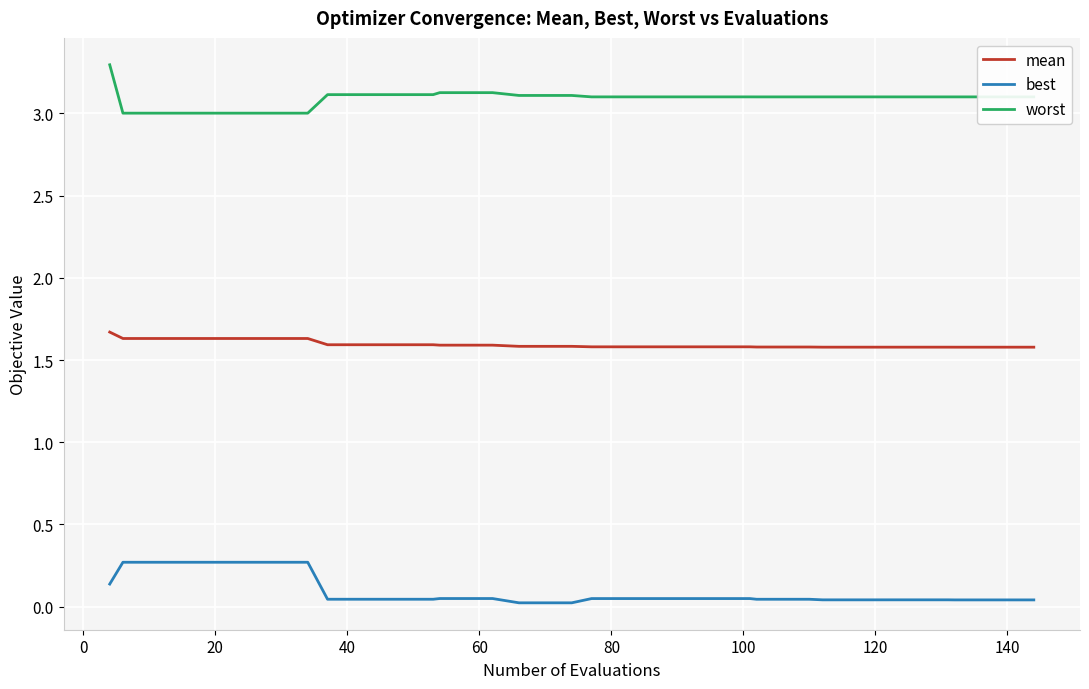

True or false: mean and best intersect in this chart.

False